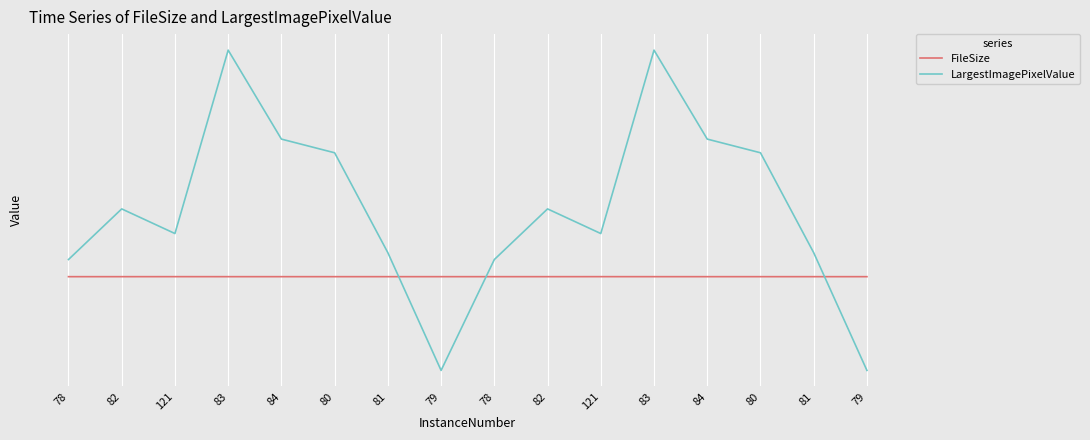

Reading left to right, extract all data points from this chart.

FileSize: 78=2632.5	82=2632.5	121=2632.5	83=2632.5	84=2632.5	80=2632.5	81=2632.5	79=2632.5	78=2632.5	82=2632.5	121=2632.5	83=2632.5	84=2632.5	80=2632.5	81=2632.5	79=2632.5
LargestImagePixelValue: 78=2645.0	82=2682.0	121=2664.0	83=2798.0	84=2733.0	80=2723.0	81=2650.0	79=2564.0	78=2645.0	82=2682.0	121=2664.0	83=2798.0	84=2733.0	80=2723.0	81=2650.0	79=2564.0